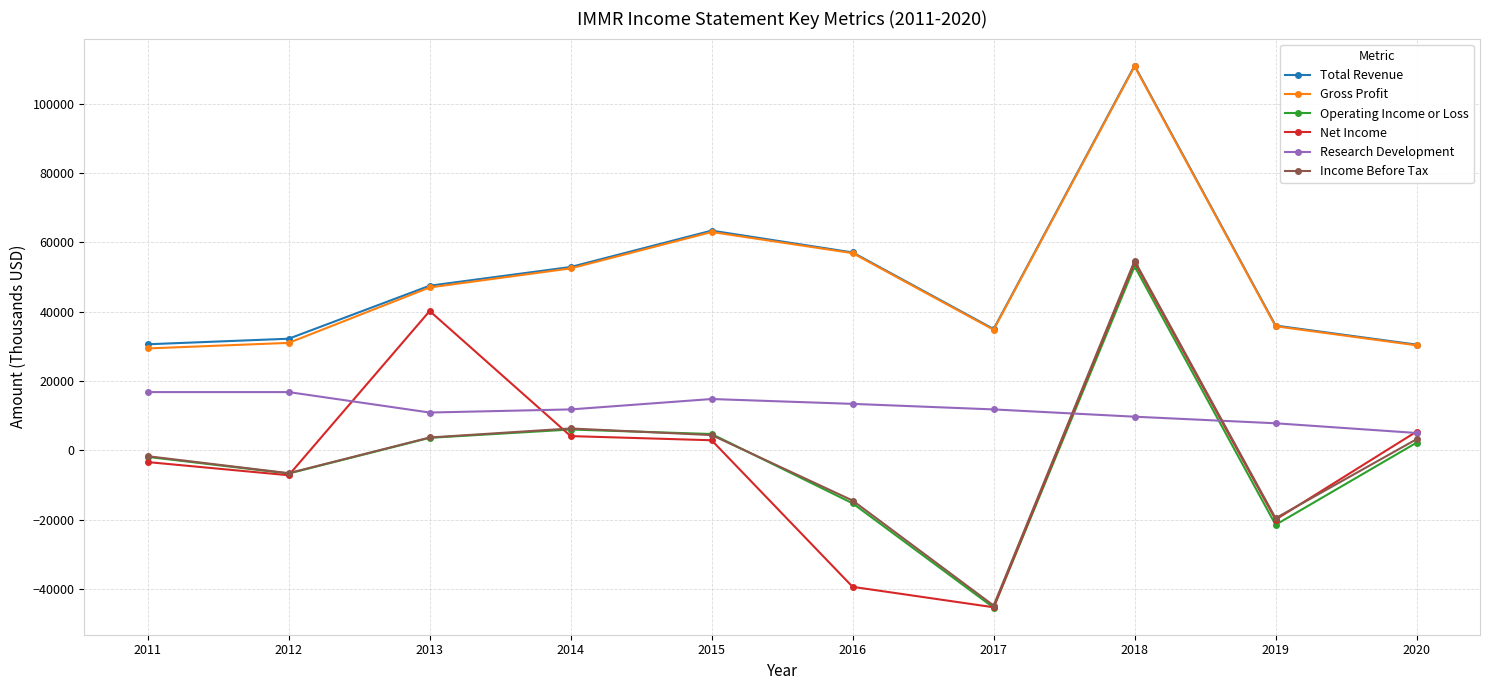

The value of Gross Profit at 2012 is 31000. True or false?

True